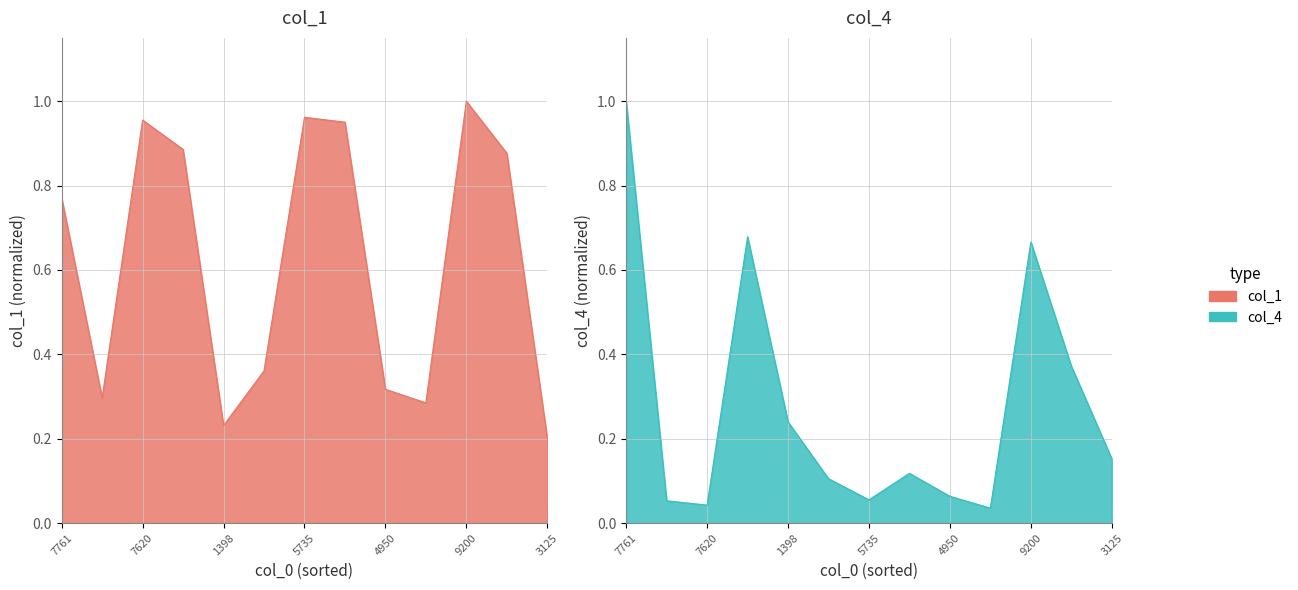

What is the value of the col_1_values point at the 2nd from the left?

0.3